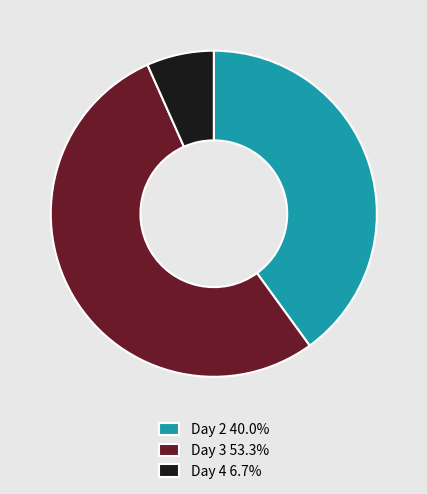

Approximately how many times larger is the value at Day 3 53.3% compared to Day 2 40.0%?

1.3